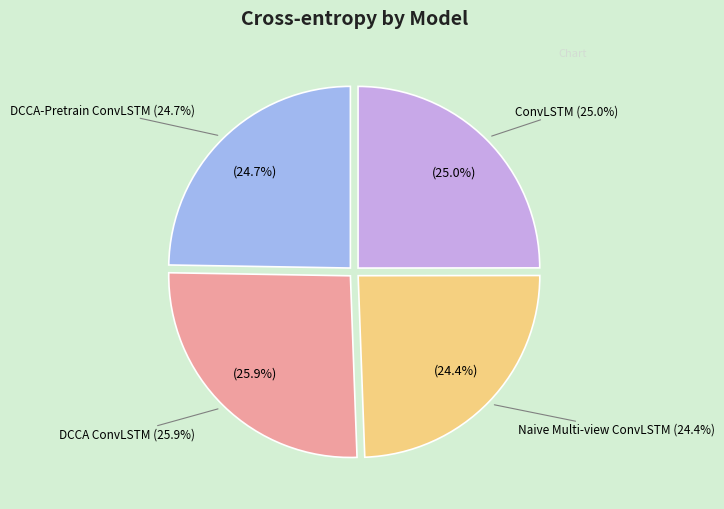

Does any single category account for the majority?

No